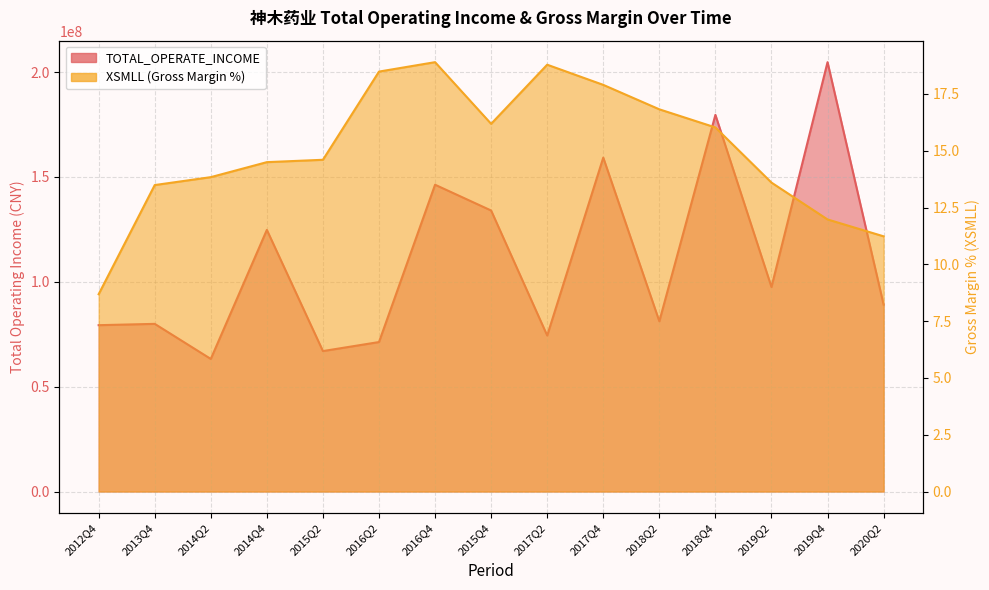

Which series has the largest total across all categories?

TOTAL_OPERATE_INCOME